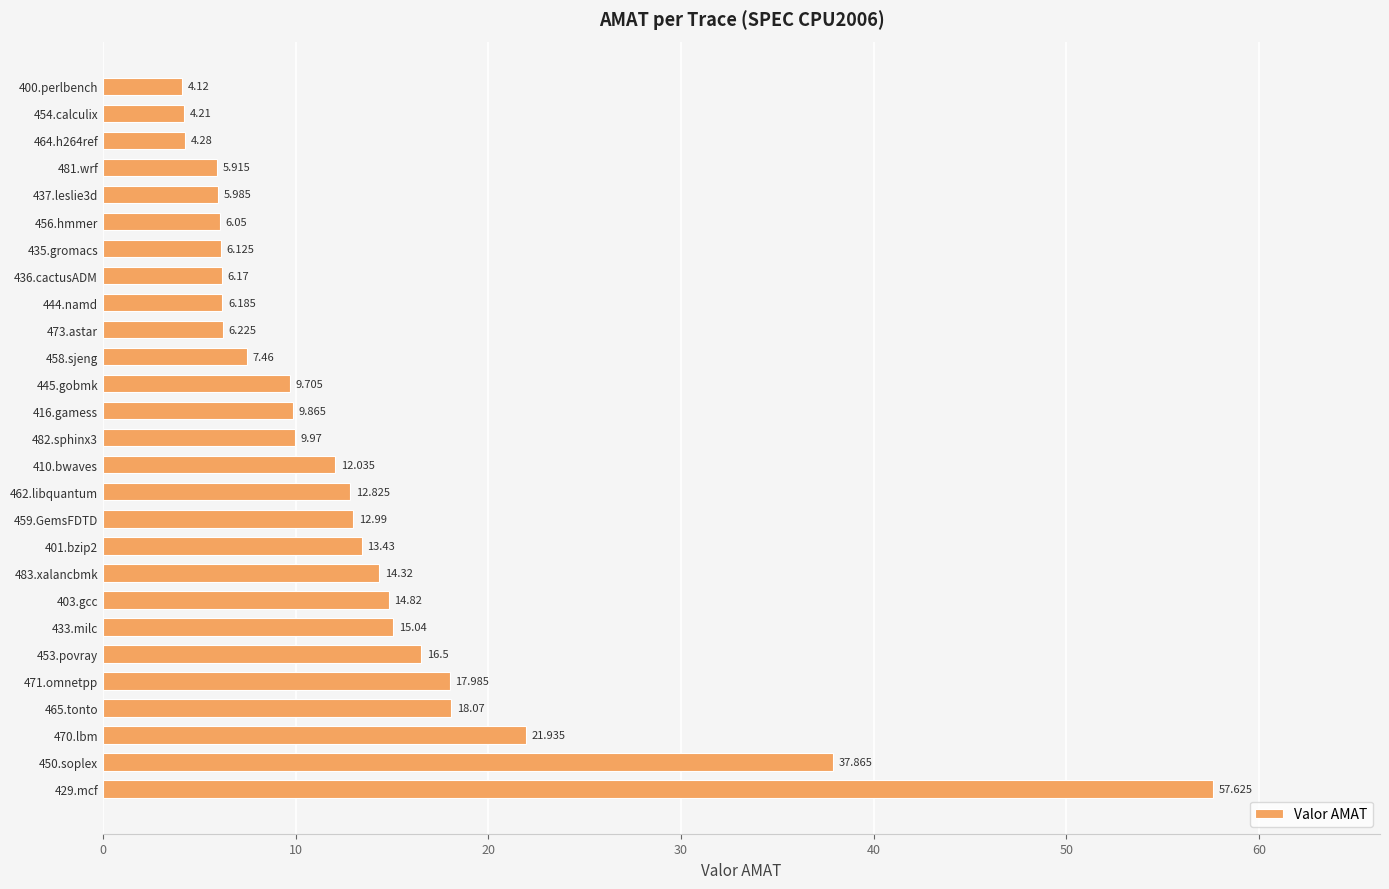

Count the number of data series in this chart.

1